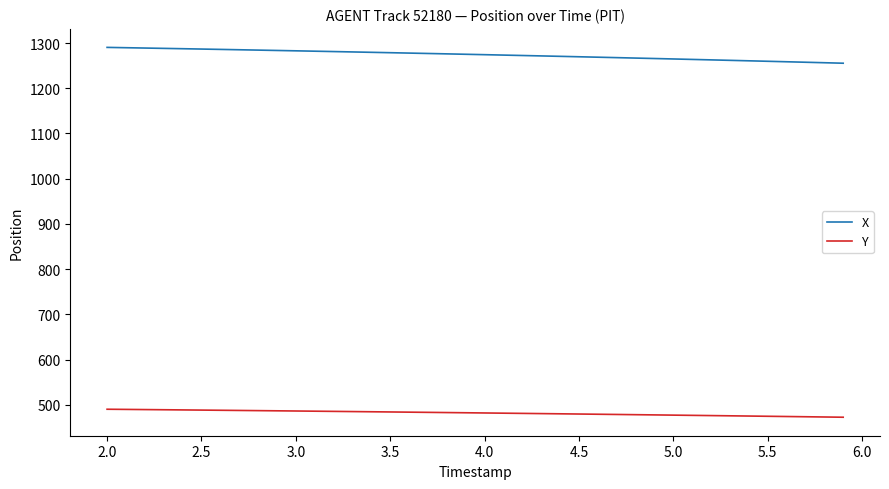

Which series has the largest range (max minus min)?

X